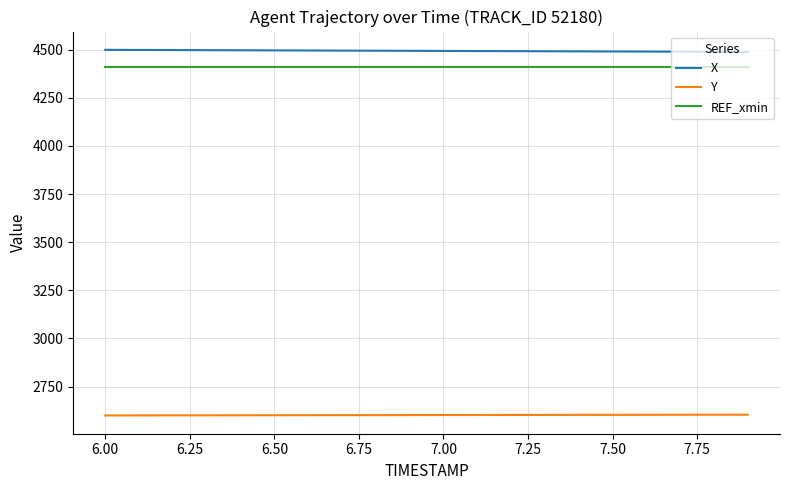

What is the highest value of the X series?

4499.7